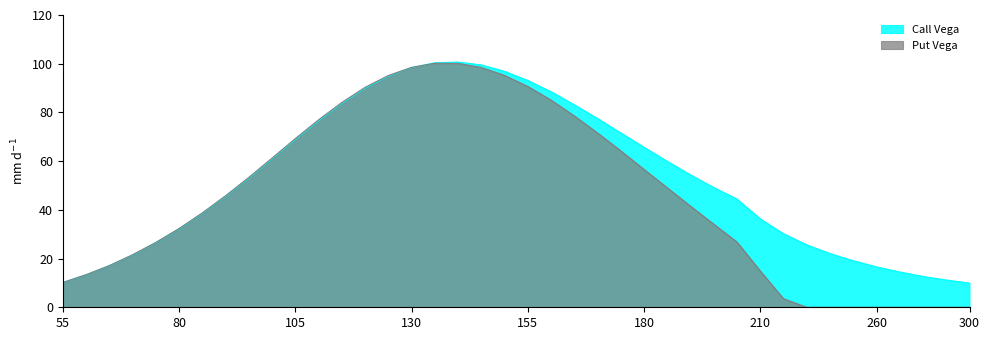

How many lines are shown in the chart?

2